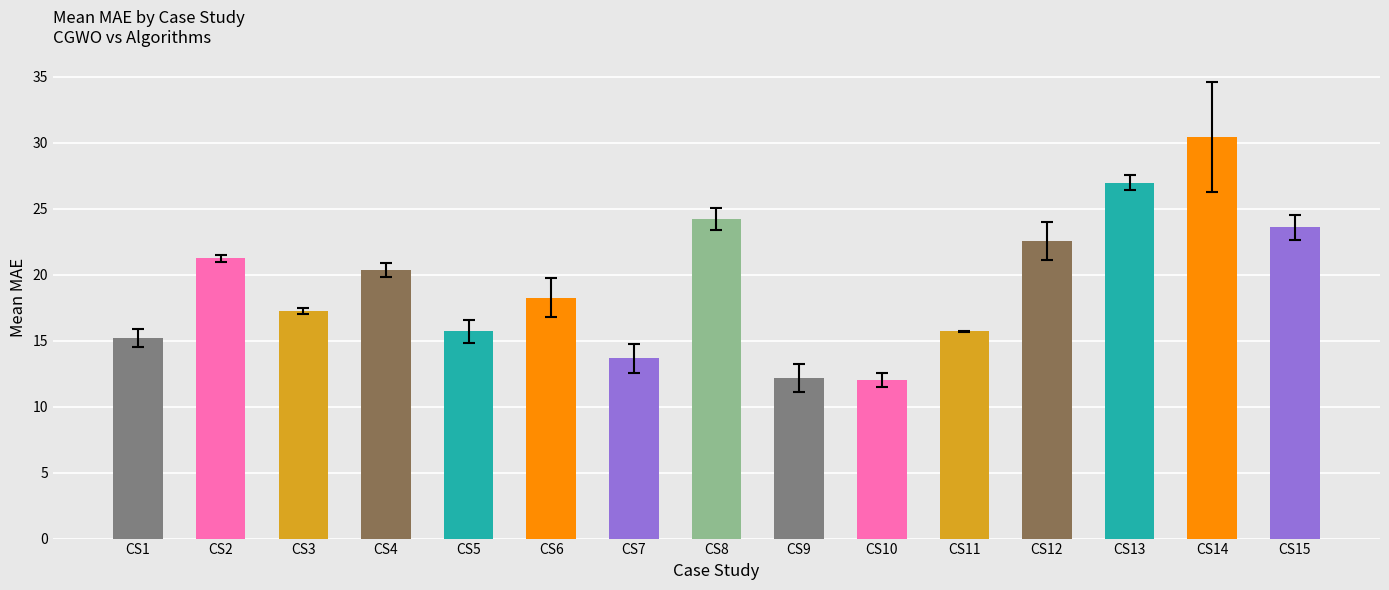

What is the difference between the maximum and minimum values?

18.4